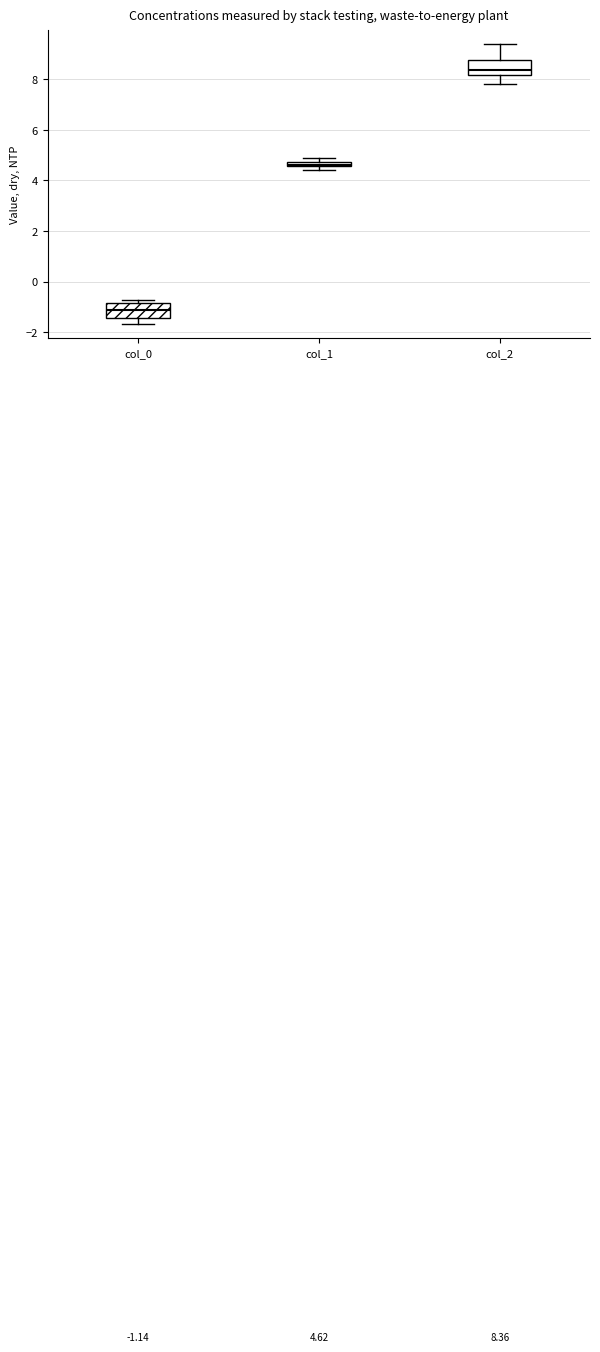

Which box has the highest median line?

col_2